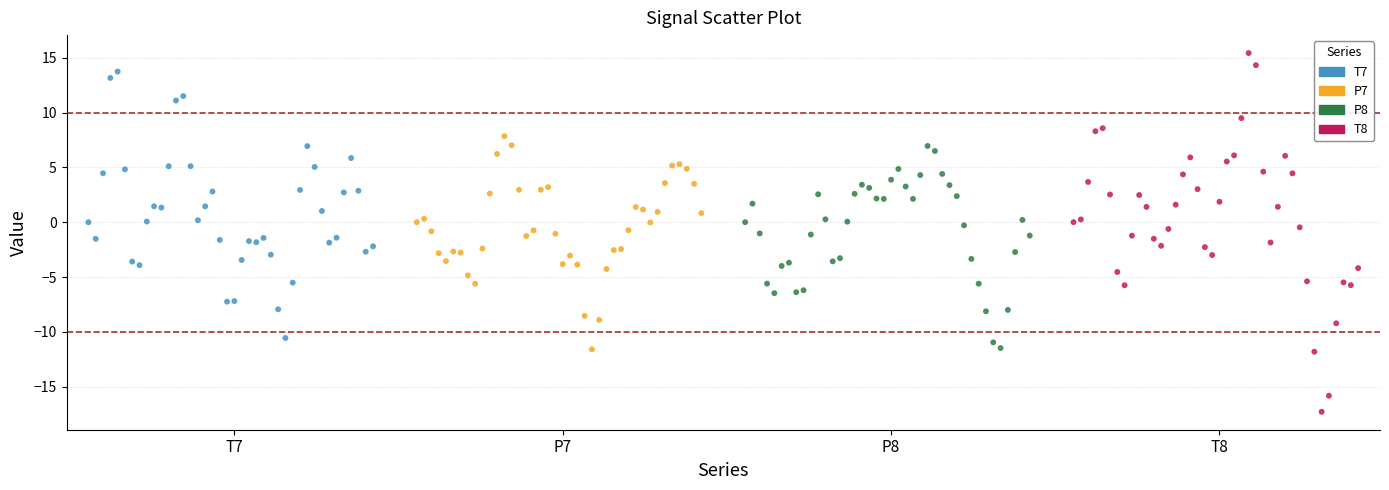

Which series has the widest spread of Y values?

T8